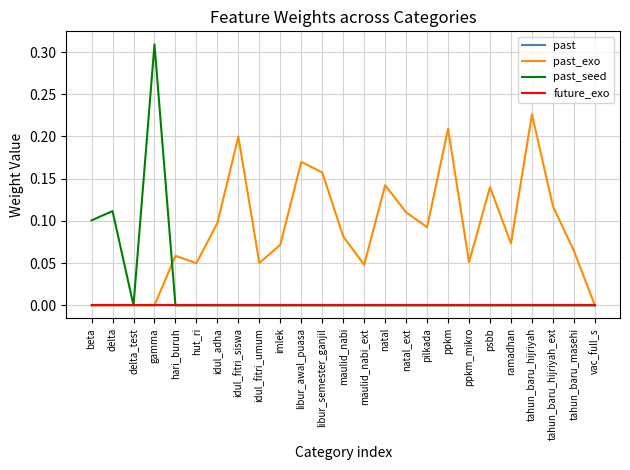

Which series has the widest spread of values?

past_seed